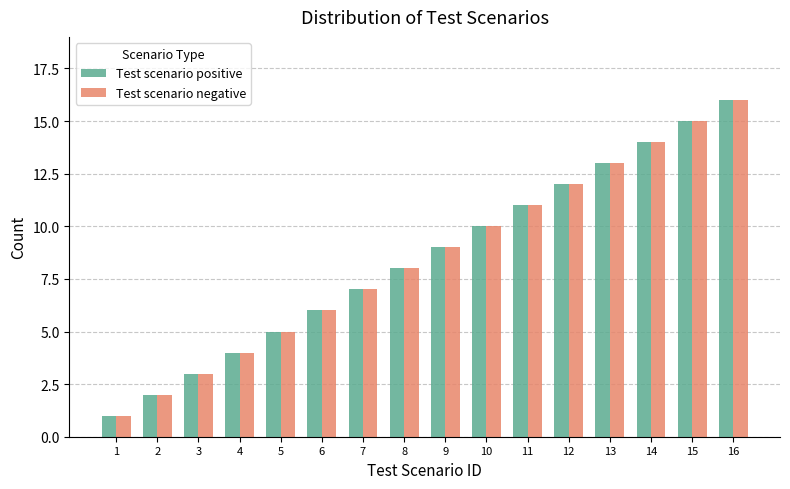

Which category has the highest value in the Test scenario positive series?

16